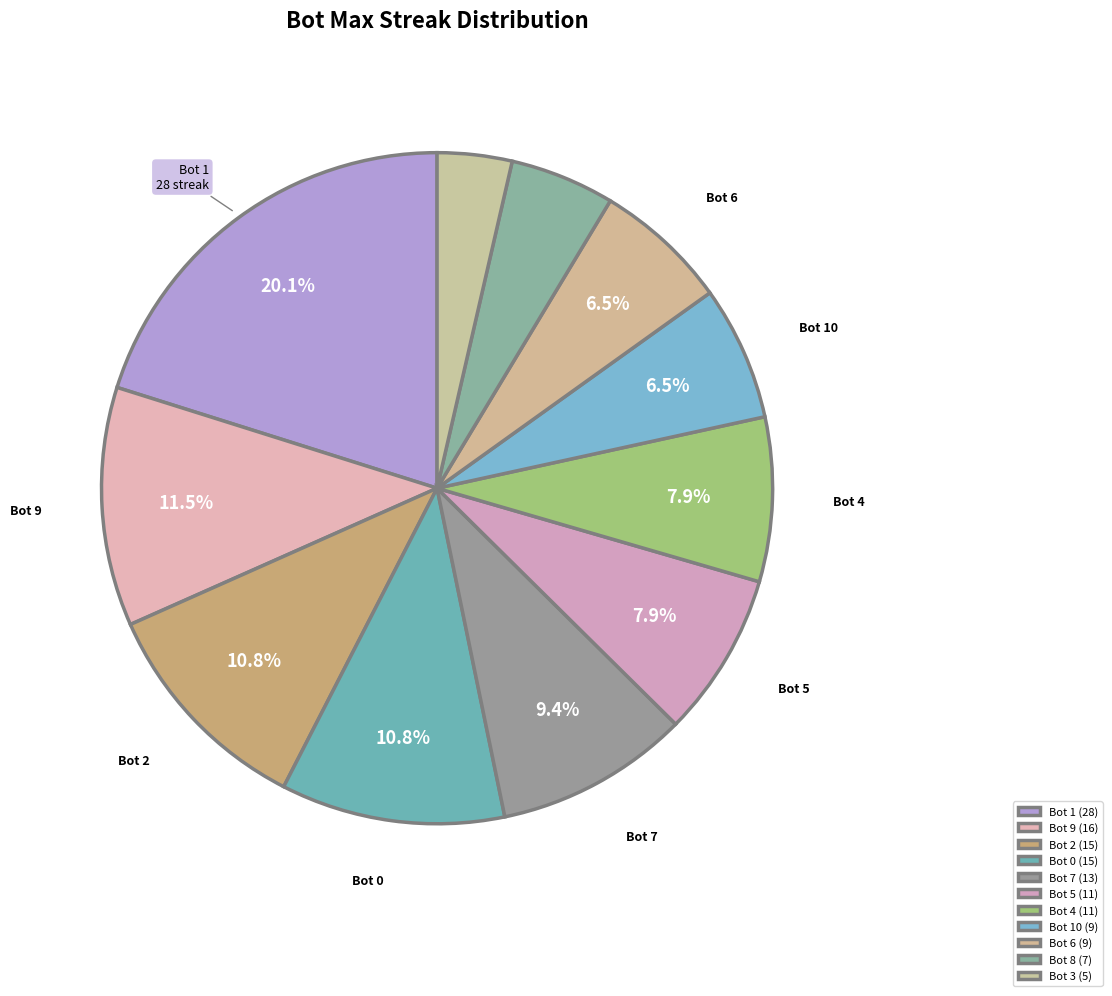

To the nearest percent, what is the average slice percentage?

9%